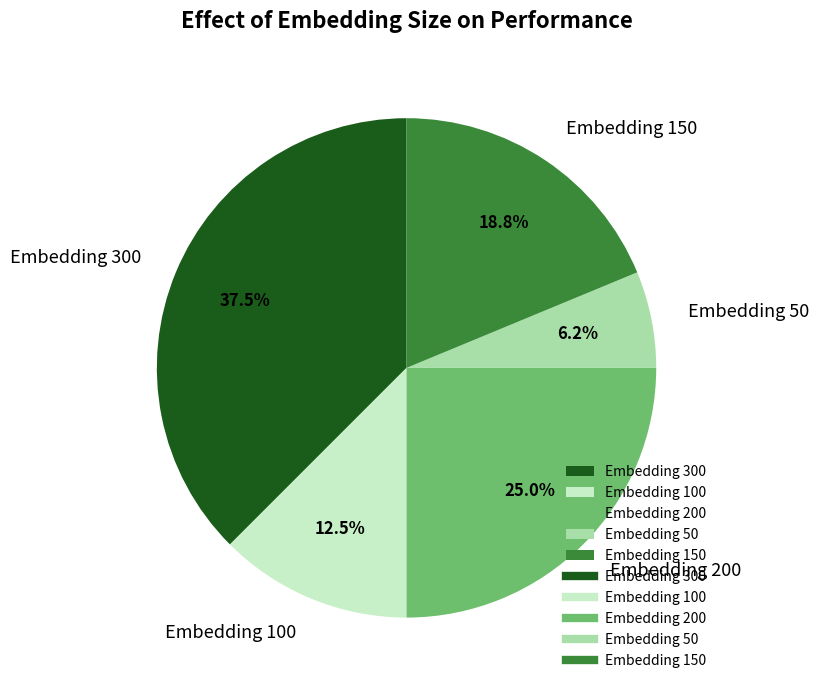

How many slices are in this pie chart?

5